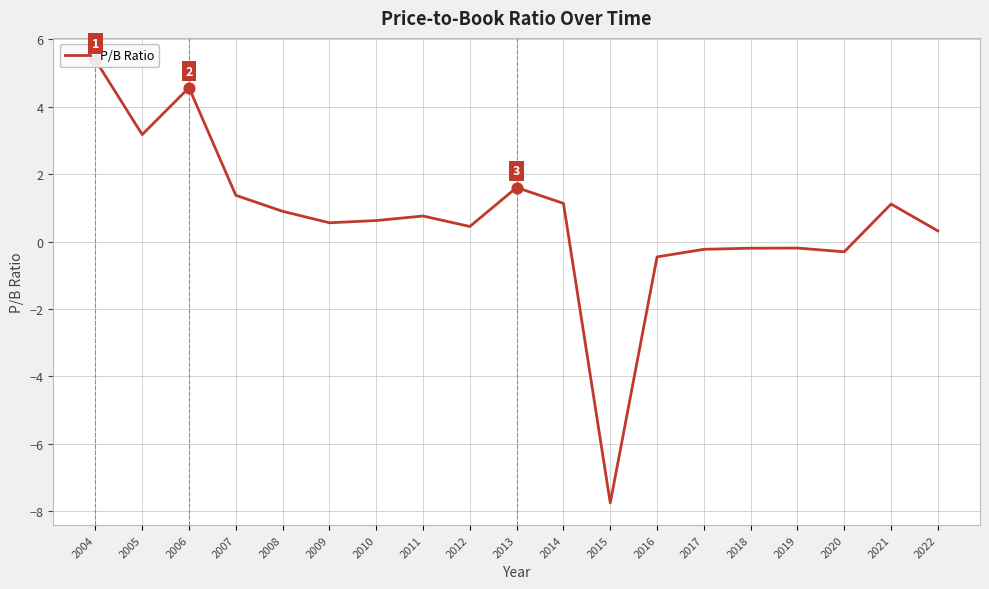

Between 2013 and 2016, which is larger?

2013